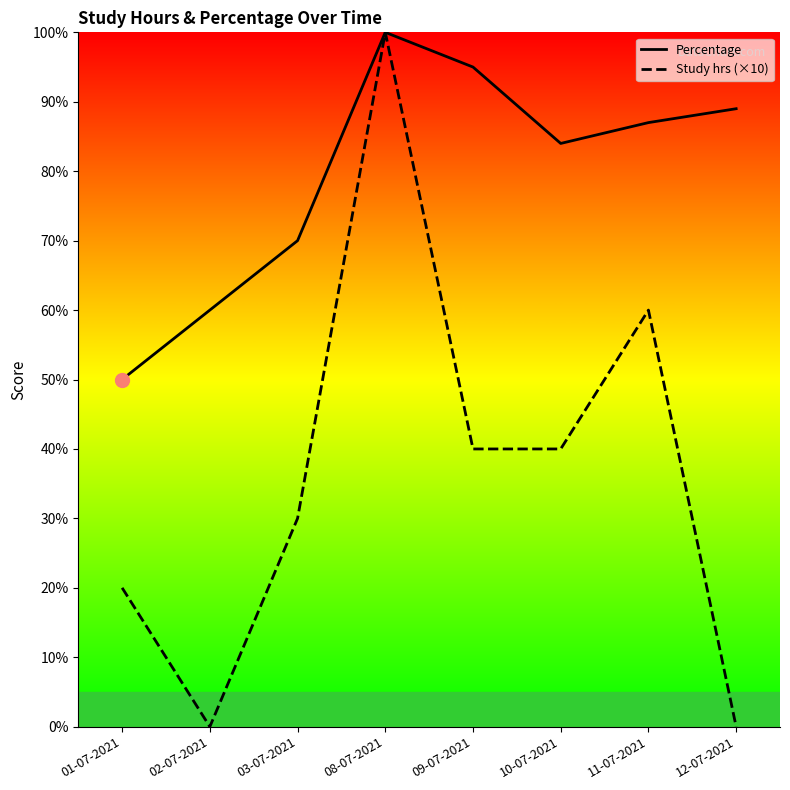

Which series has the largest range (max minus min)?

Study hrs (×10)